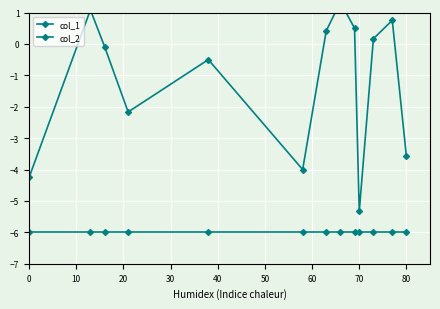

Rank the series at 70 from lowest to highest value.

col_2, col_1